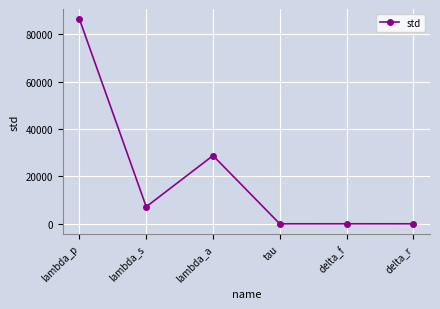

Is it true that the value at lambda_a is 12166.4?

False